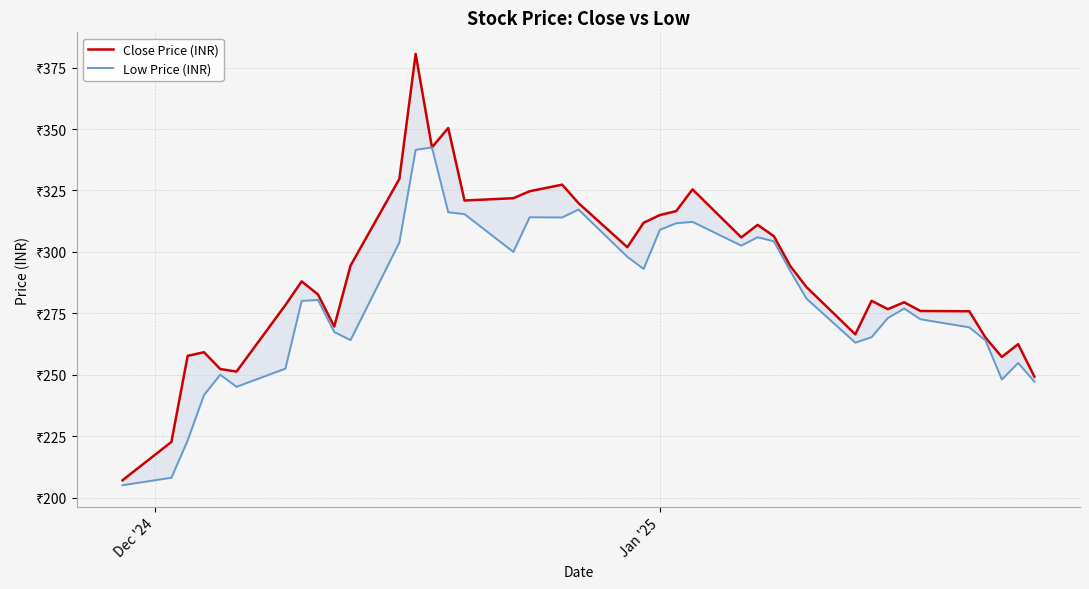

Which series has the largest total across all categories?

Close Price (INR)